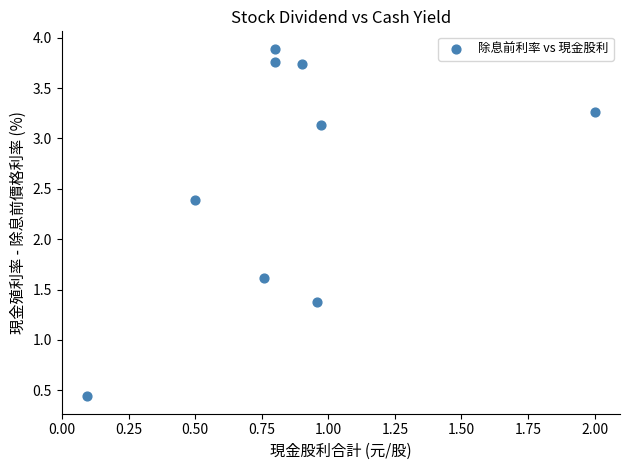

What is the average Y value?

2.6